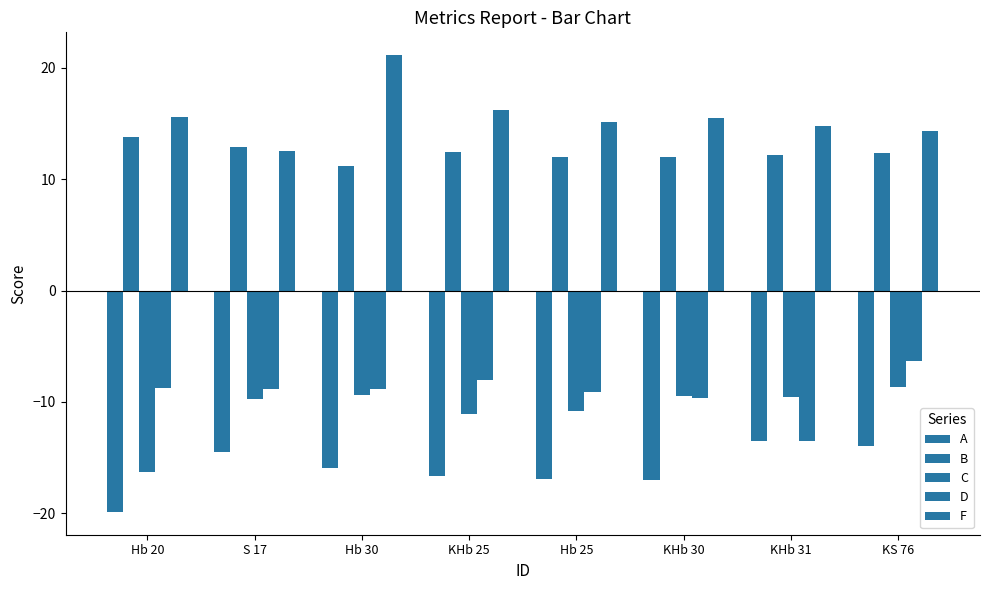

What is the difference between the B values at Hb 30 and KHb 31?

1.0